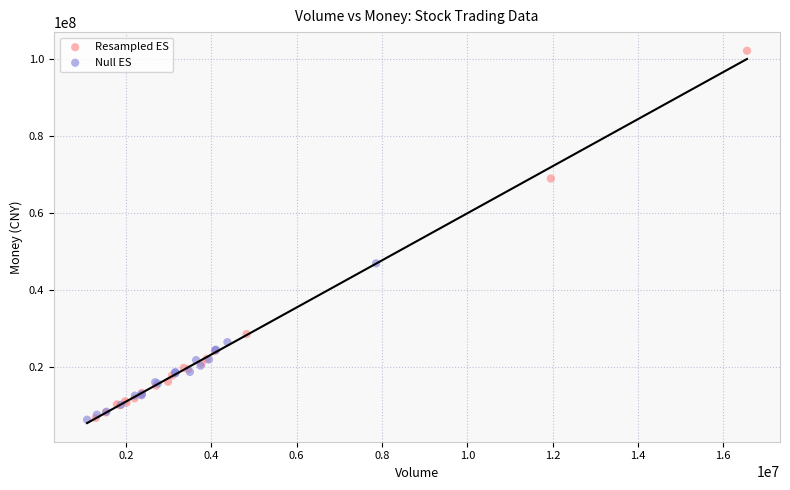

Which series has the widest spread of Y values?

Resampled ES